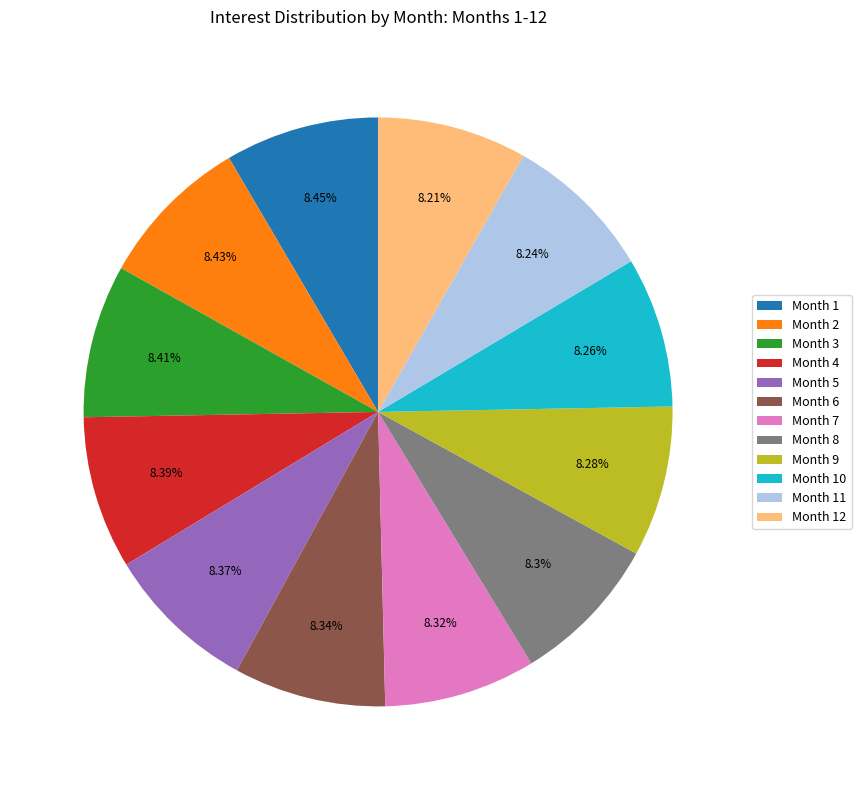

Approximately how many times larger is the value at Month 3 compared to Month 4?

1.0